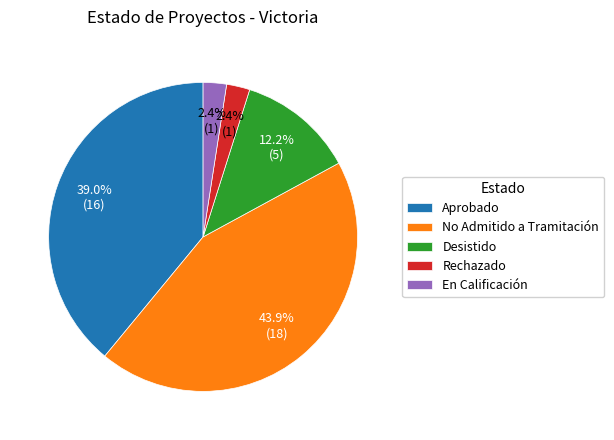

What is the largest slice in the pie chart?

No Admitido a Tramitación